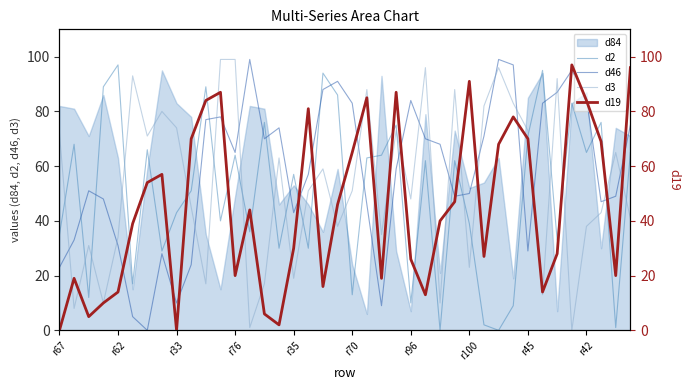

Is it true that d46 equals 42 at r42?

False